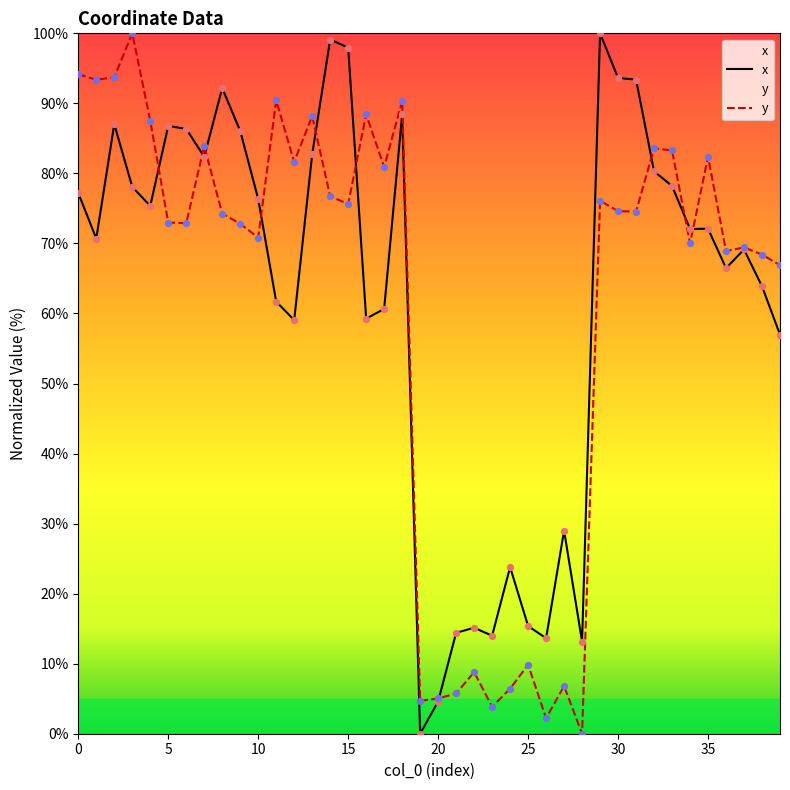

Which series reaches the maximum Y coordinate?

x